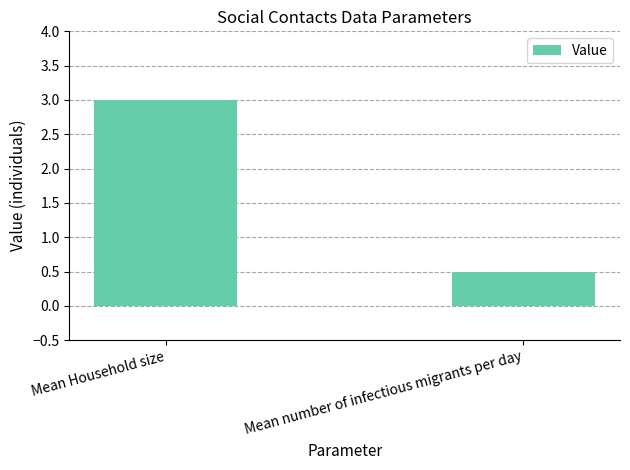

The chart shows a value of 3.0 at Mean Household size. True or false?

True